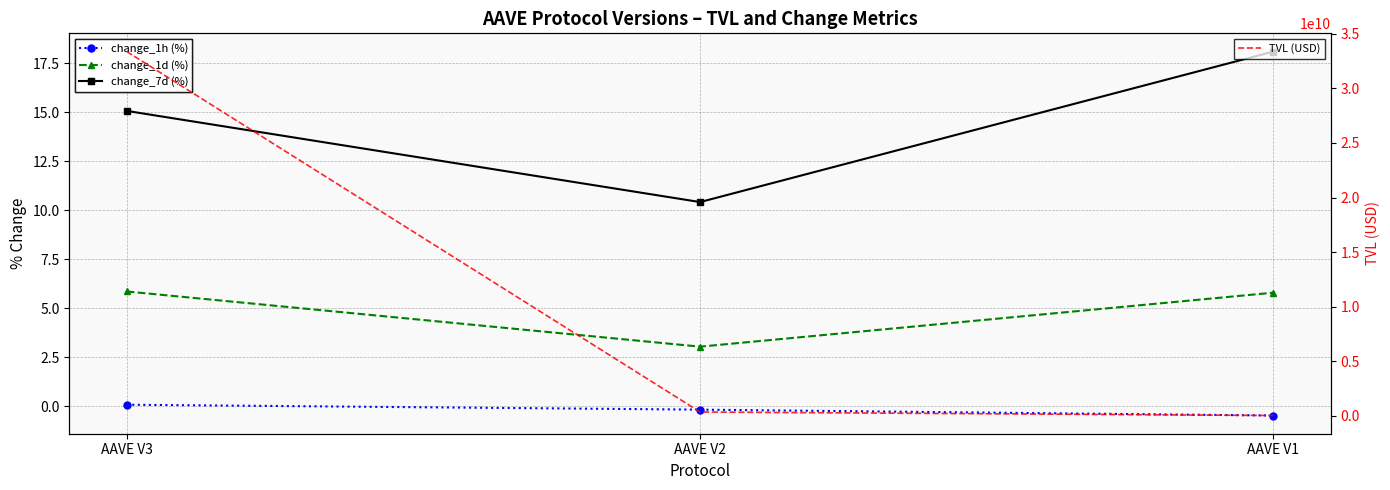

How many lines are shown in the chart?

4